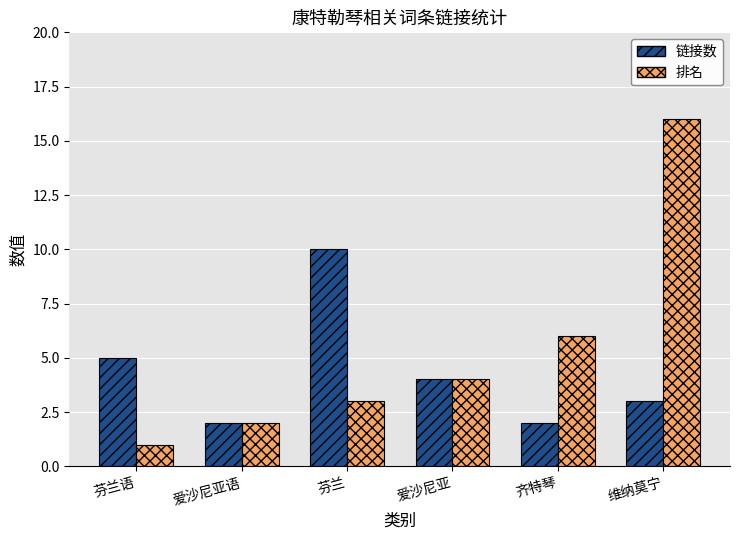

Between 爱沙尼亚语 and 芬兰, which series saw the biggest shift?

链接数